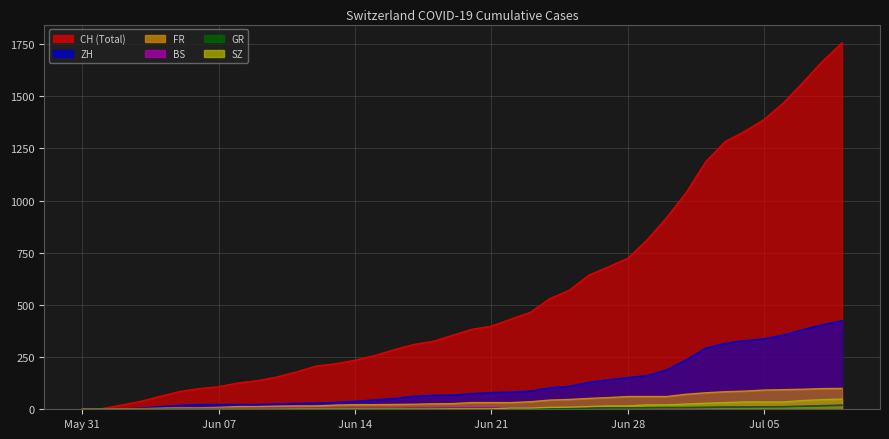

Rank the series at 2020-06-24 from highest to lowest value.

CH, ZH, FR, SZ, BS, GR